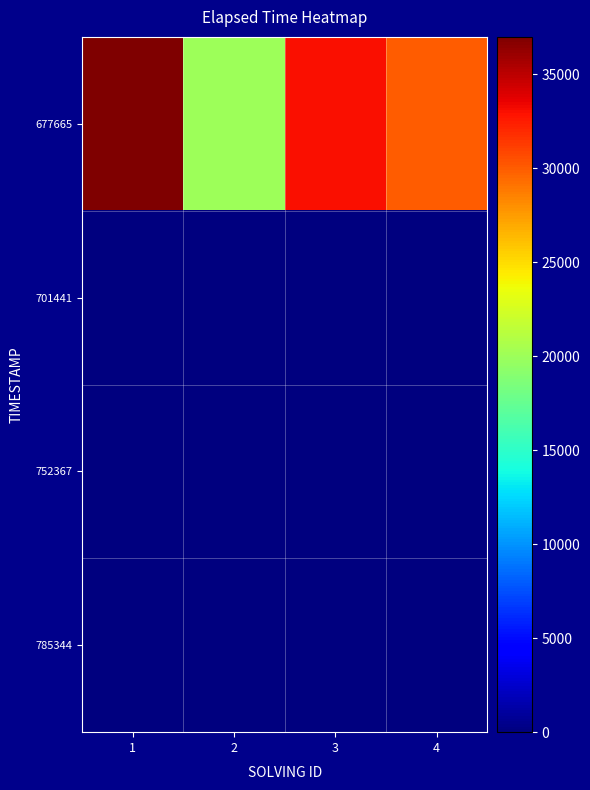

Reading left to right, extract all data points from this chart.

677665: 1=37000	2=20000	3=33000	4=30000
701441: 1=0	2=0	3=0	4=0
752367: 1=0	2=0	3=0	4=0
785344: 1=0	2=0	3=0	4=0